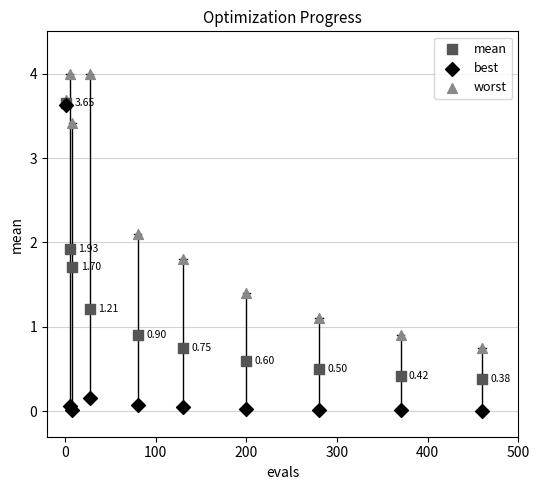

Which series has the widest spread of Y values?

best